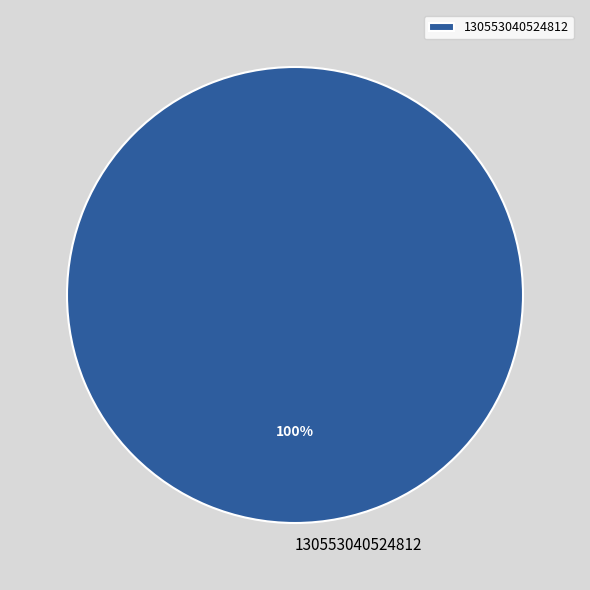

The 130553040524812 slice represents 100% of the pie. True or false?

True